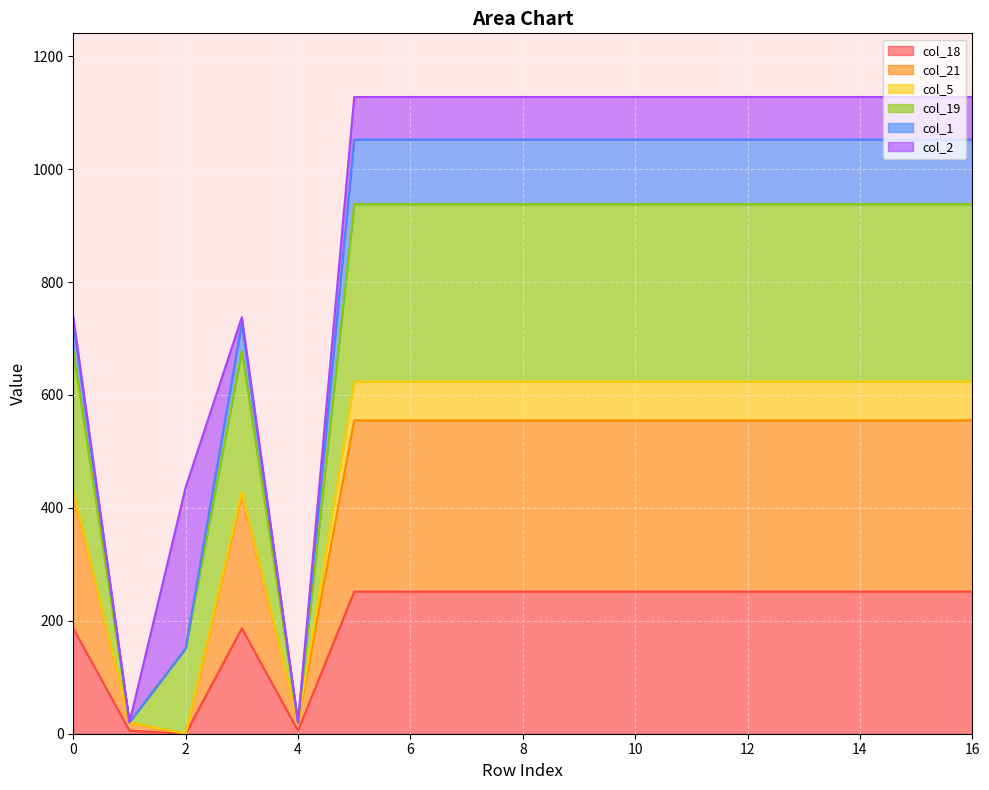

True or false: col_18 has a value of 251.7 at 15.

True